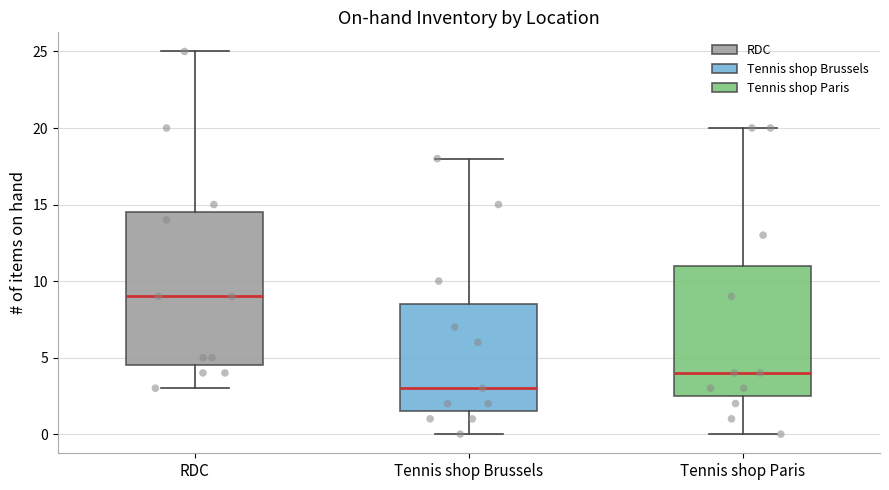

Where is the upper edge of the box for Tennis shop Paris on the y-axis? The values are not printed on the chart, so give them approximately, as read against the axis.

11.0